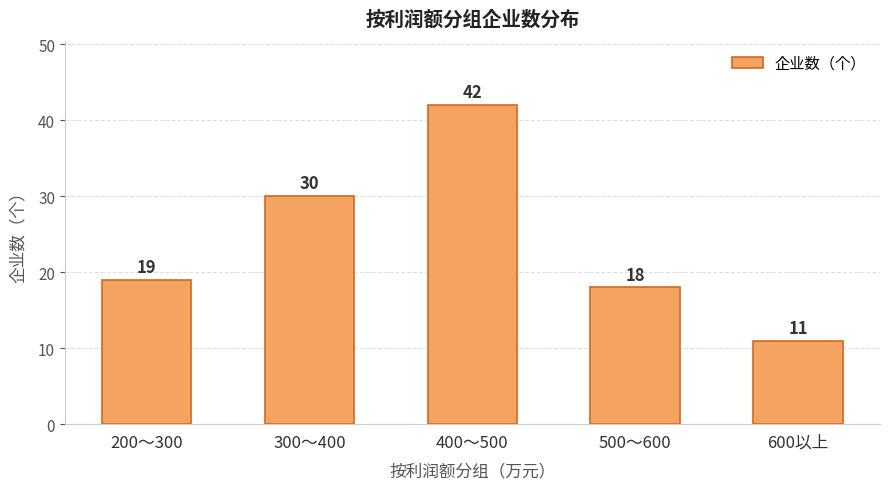

True or false: the data shows 30 at 300～400.

True